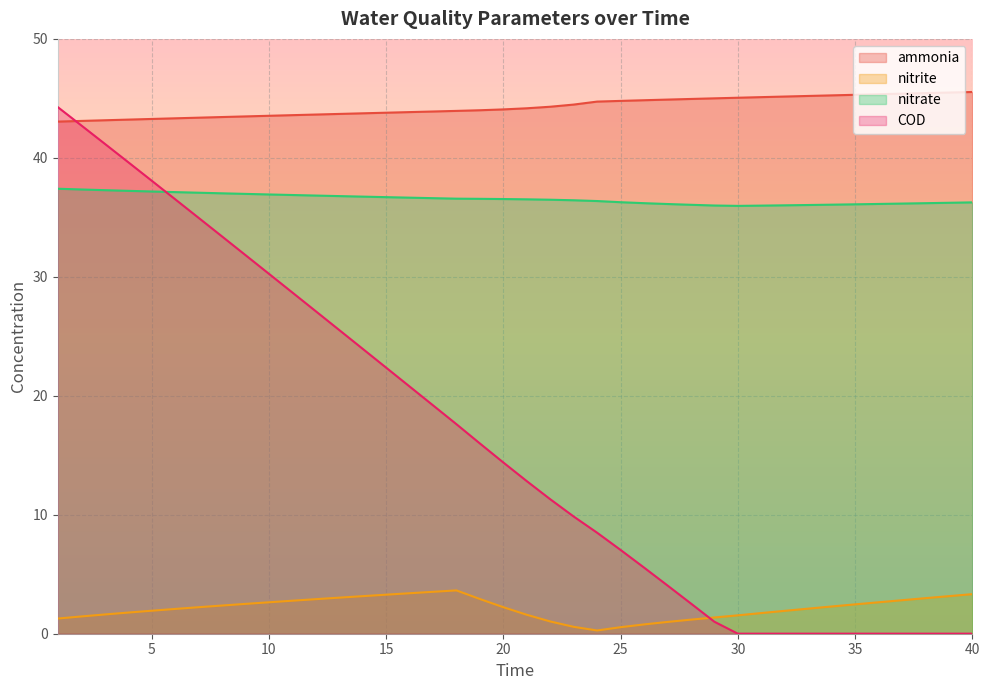

Reading left to right, what are all the values shown in this chart?

ammonia: 1=43.0	2=43.1	3=43.2	4=43.2	5=43.3	6=43.3	7=43.4	8=43.4	9=43.5	10=43.5	11=43.6	12=43.6	13=43.7	14=43.7	15=43.8	16=43.8	17=43.9	18=43.9	19=44.0	20=44.1	21=44.2	22=44.3	23=44.5	24=44.7	25=44.8	26=44.8	27=44.9	28=45.0	29=45.0	30=45.1	31=45.1	32=45.2	33=45.2	34=45.3	35=45.3	36=45.3	37=45.4	38=45.4	39=45.5	40=45.5
nitrite: 1=1.3	2=1.5	3=1.6	4=1.8	5=1.9	6=2.1	7=2.2	8=2.4	9=2.5	10=2.6	11=2.8	12=2.9	13=3.0	14=3.2	15=3.3	16=3.4	17=3.5	18=3.6	19=2.9	20=2.2	21=1.6	22=1.0	23=0.6	24=0.3	25=0.5	26=0.8	27=1.0	28=1.2	29=1.4	30=1.5	31=1.7	32=1.9	33=2.1	34=2.3	35=2.5	36=2.6	37=2.8	38=3.0	39=3.2	40=3.3
nitrate: 1=37.4	2=37.3	3=37.3	4=37.2	5=37.2	6=37.1	7=37.1	8=37.0	9=37.0	10=36.9	11=36.9	12=36.8	13=36.8	14=36.7	15=36.7	16=36.7	17=36.6	18=36.6	19=36.6	20=36.5	21=36.5	22=36.5	23=36.4	24=36.4	25=36.3	26=36.2	27=36.1	28=36.1	29=36.0	30=36.0	31=36.0	32=36.0	33=36.0	34=36.1	35=36.1	36=36.1	37=36.2	38=36.2	39=36.2	40=36.3
COD: 1=44.3	2=42.7	3=41.2	4=39.6	5=38.1	6=36.5	7=35.0	8=33.4	9=31.8	10=30.3	11=28.7	12=27.1	13=25.5	14=24.0	15=22.4	16=20.8	17=19.2	18=17.6	19=16.0	20=14.4	21=12.8	22=11.3	23=9.9	24=8.5	25=7.0	26=5.6	27=4.1	28=2.5	29=1.0	30=0.0	31=0.0	32=0.0	33=0.0	34=0.0	35=0.0	36=0.0	37=0.0	38=0.0	39=0.0	40=0.0